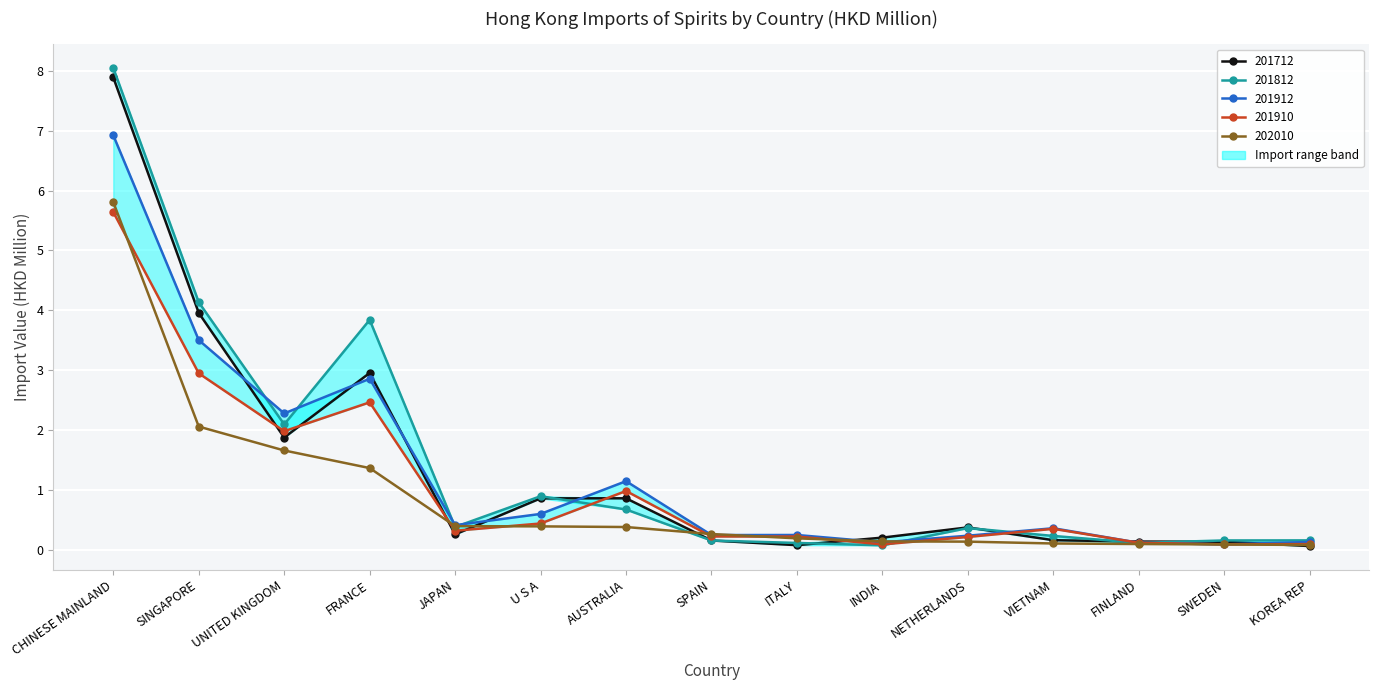

Is it true that 201712 equals 0.4 at NETHERLANDS?

True